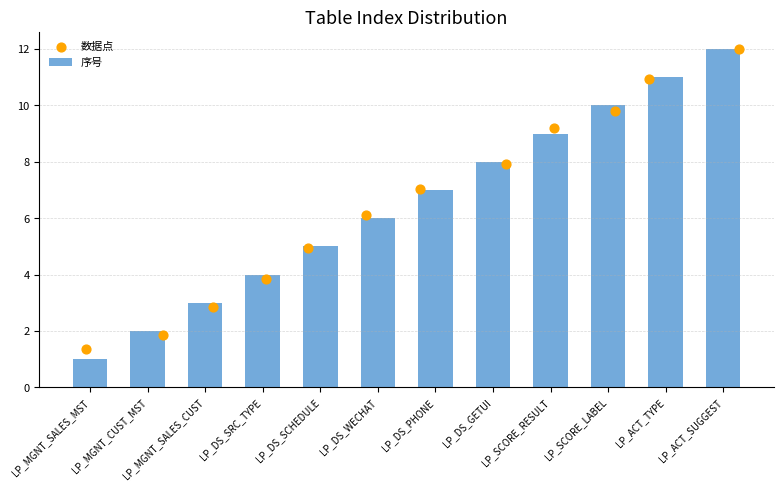

What are all the series names shown in the legend?

序号, 数据点